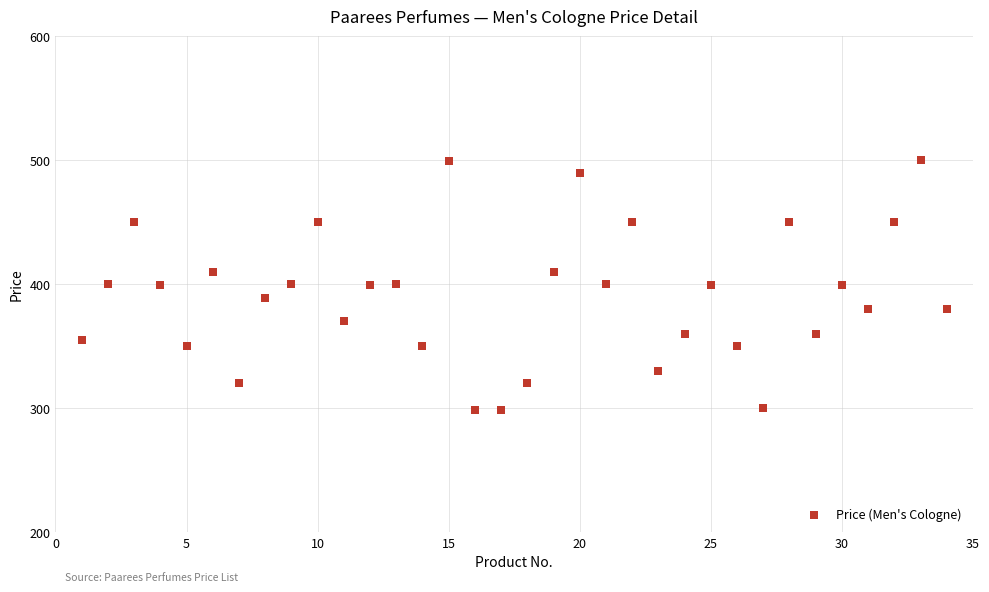

What is the range of X values (max minus min)?

33